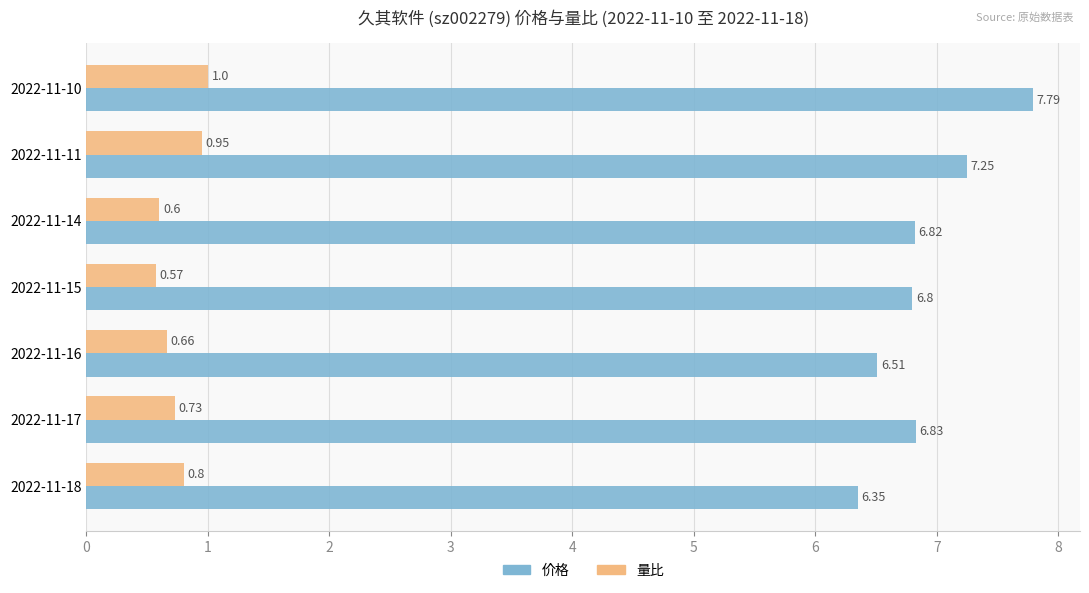

Which series has the widest spread of values?

价格